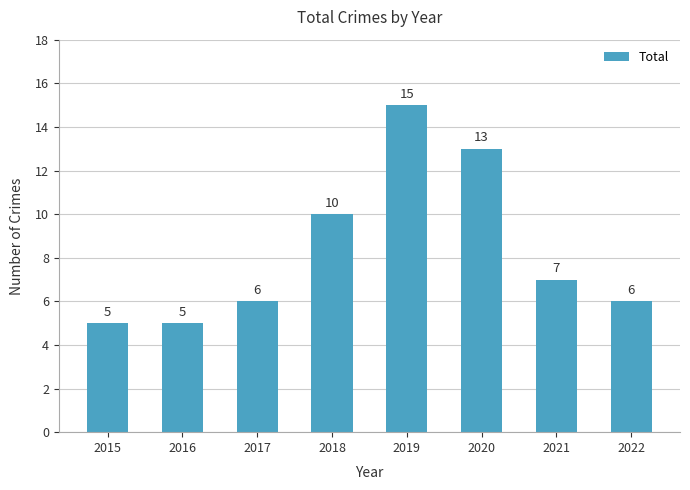

Where does the data first go above 7?

2018